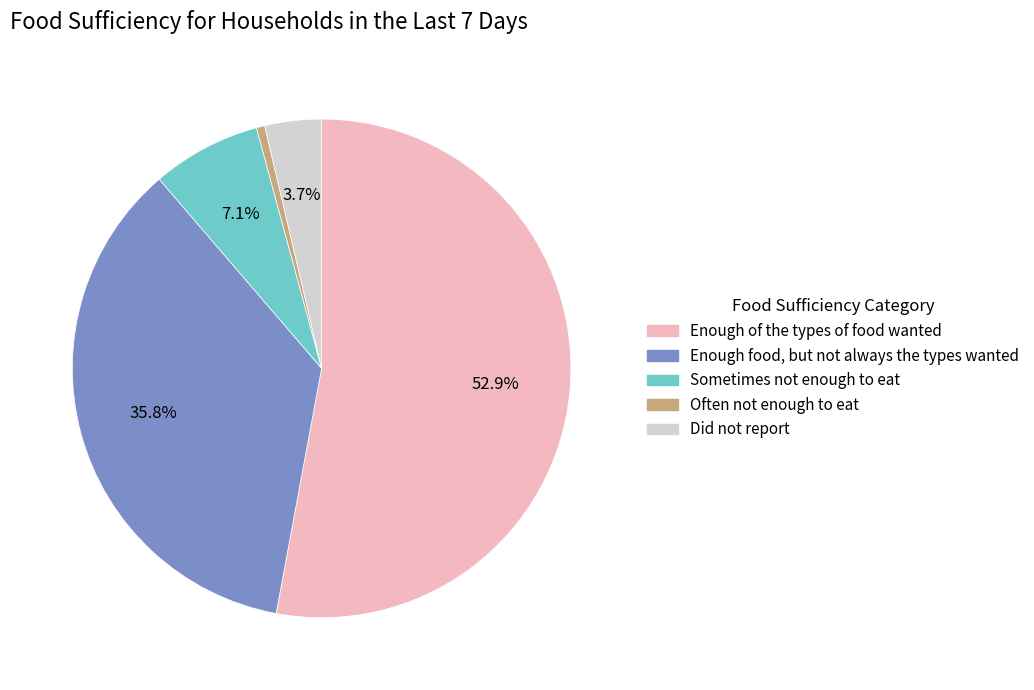

How many slices are in this pie chart?

5